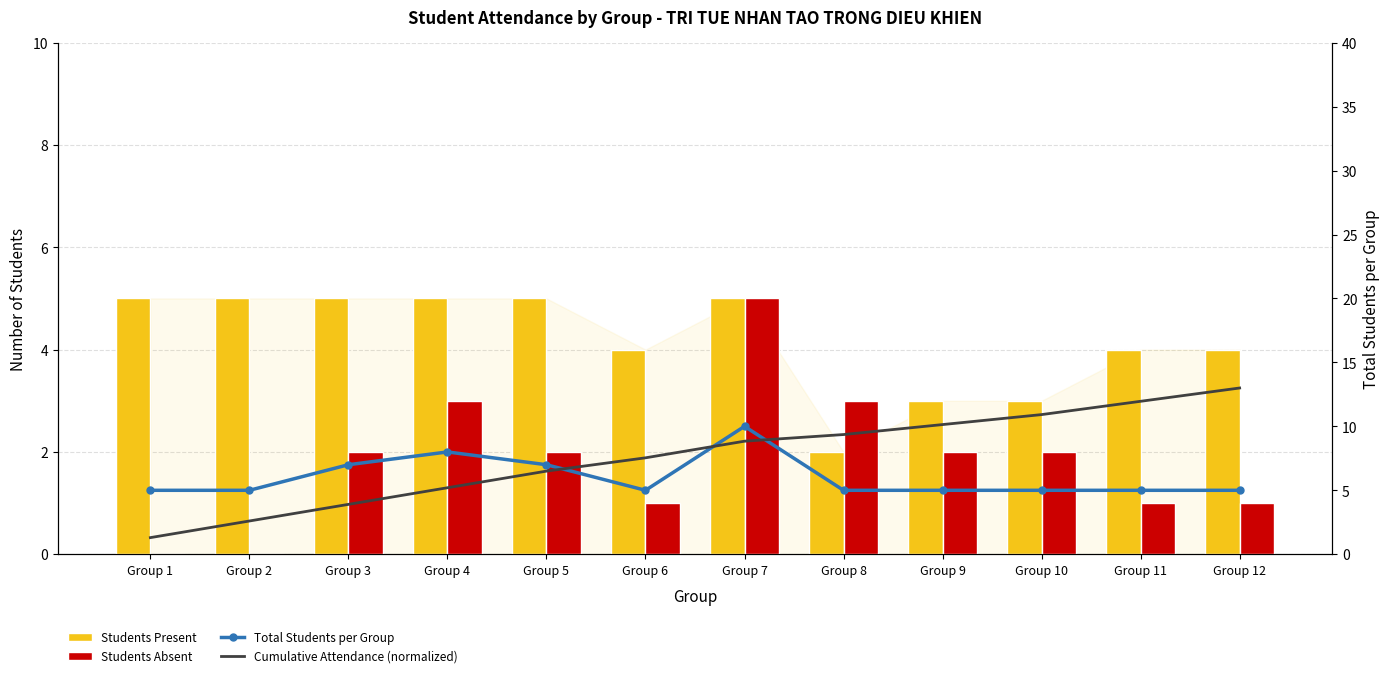

Reading left to right, what are all the values shown in this chart?

Students Present: 5.0	5.0	5.0	5.0	5.0	4.0	5.0	2.0	3.0	3.0	4.0	4.0
Students Absent: 0.0	0.0	2.0	3.0	2.0	1.0	5.0	3.0	2.0	2.0	1.0	1.0
Total Students per Group: 5.0	5.0	7.0	8.0	7.0	5.0	10.0	5.0	5.0	5.0	5.0	5.0
Cumulative Attendance (normalized): 1.3	2.6	3.9	5.2	6.5	7.5	8.8	9.4	10.1	10.9	12.0	13.0